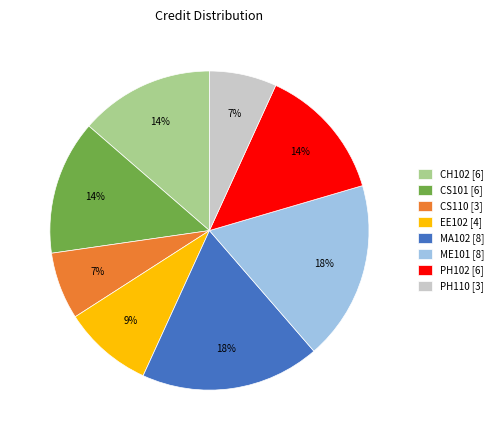

Combined, do CS110 [3] and PH102 [6] account for over 50%?

No